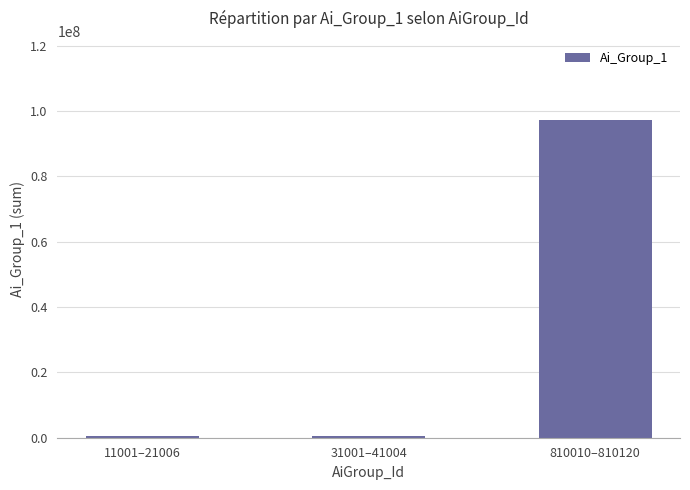

At which category does the chart reach its peak across all series?

810010–810120